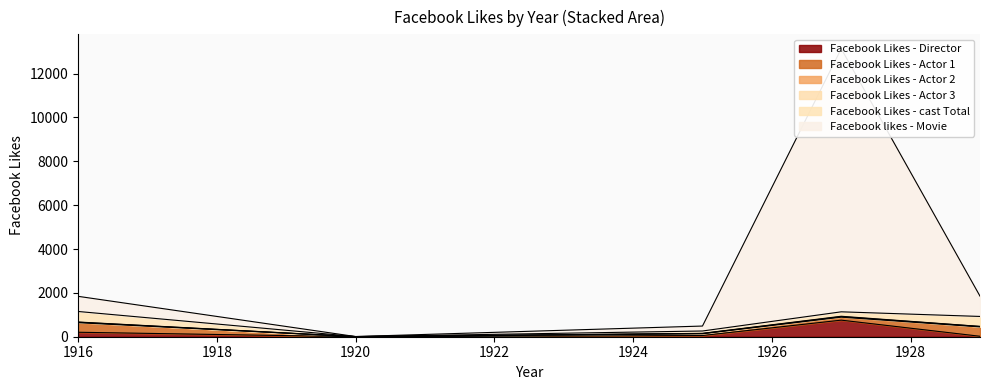

How many interior local peaks does the Facebook likes - Movie series have?

1